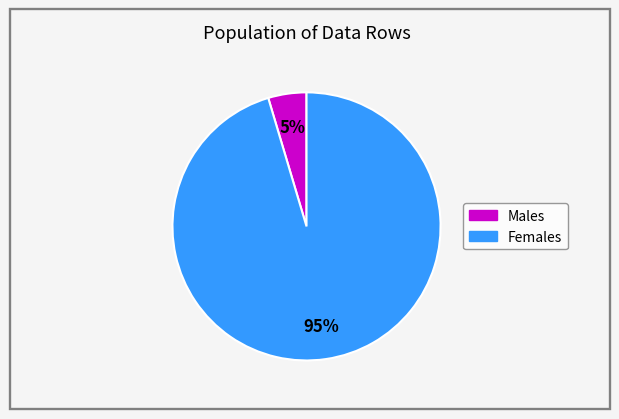

Is there any slice that represents more than half of the pie?

Yes